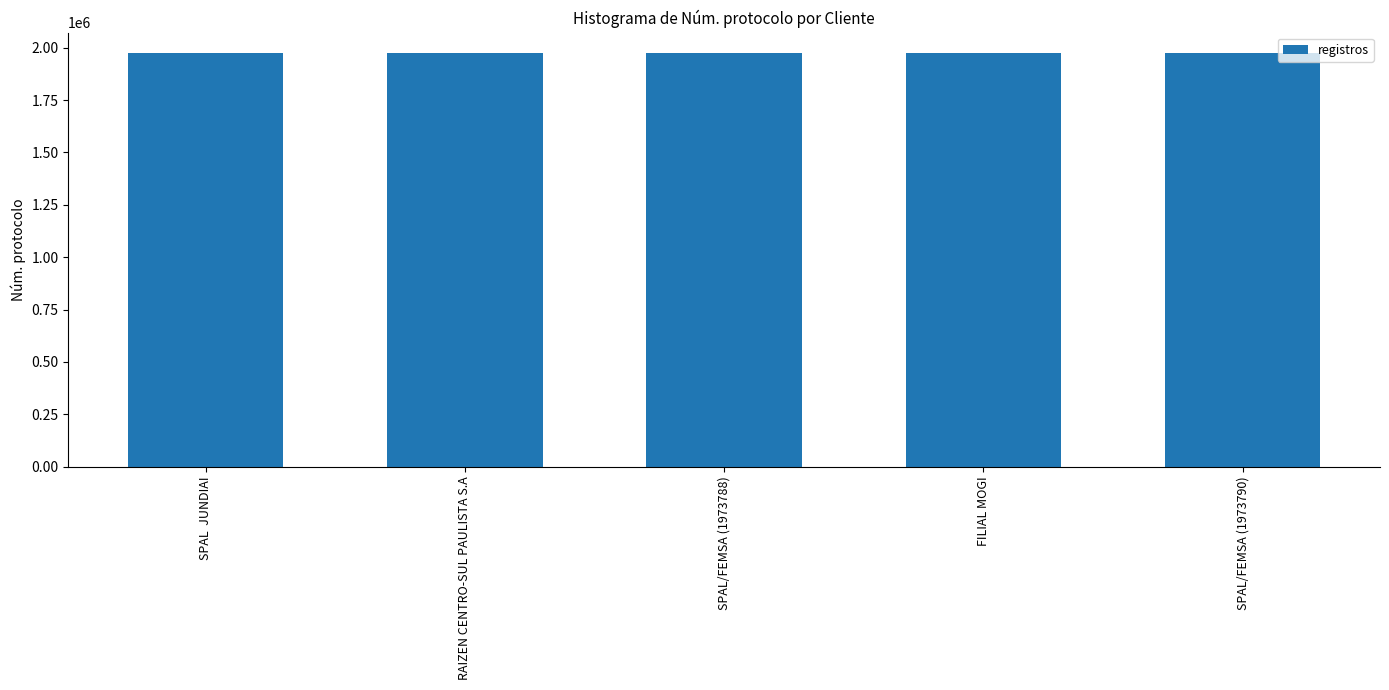

What is the maximum value shown in the chart?

1973790